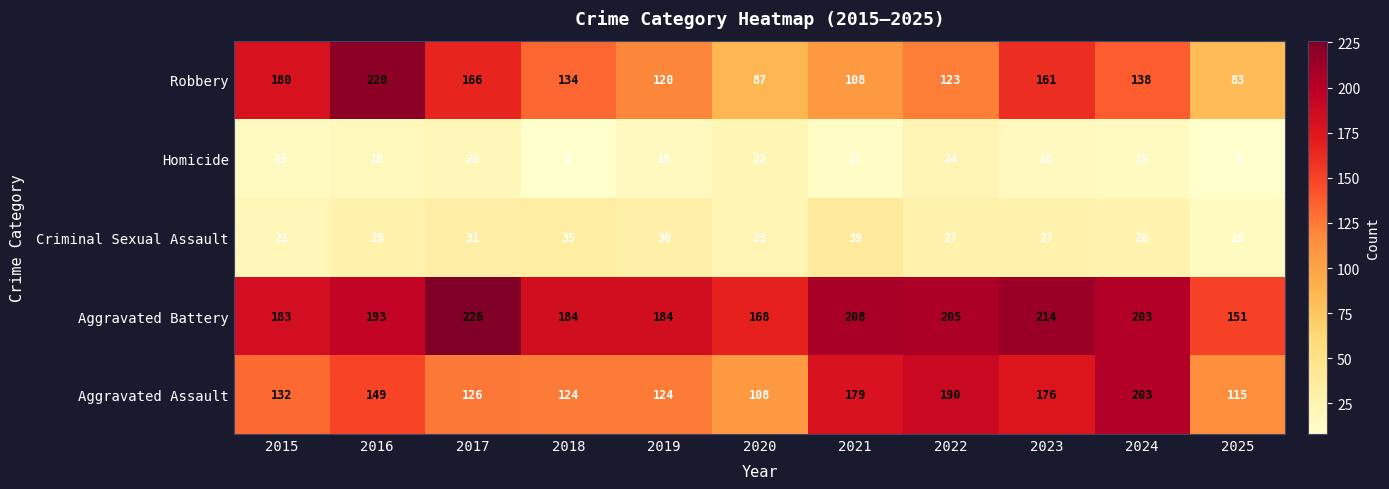

The Aggravated Assault series shows 203 at 2024. True or false?

True